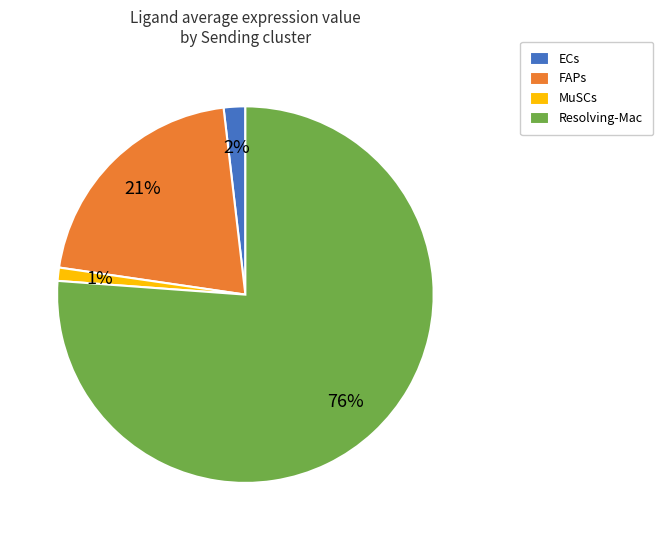

Is it true that ECs is 8% of the pie?

False